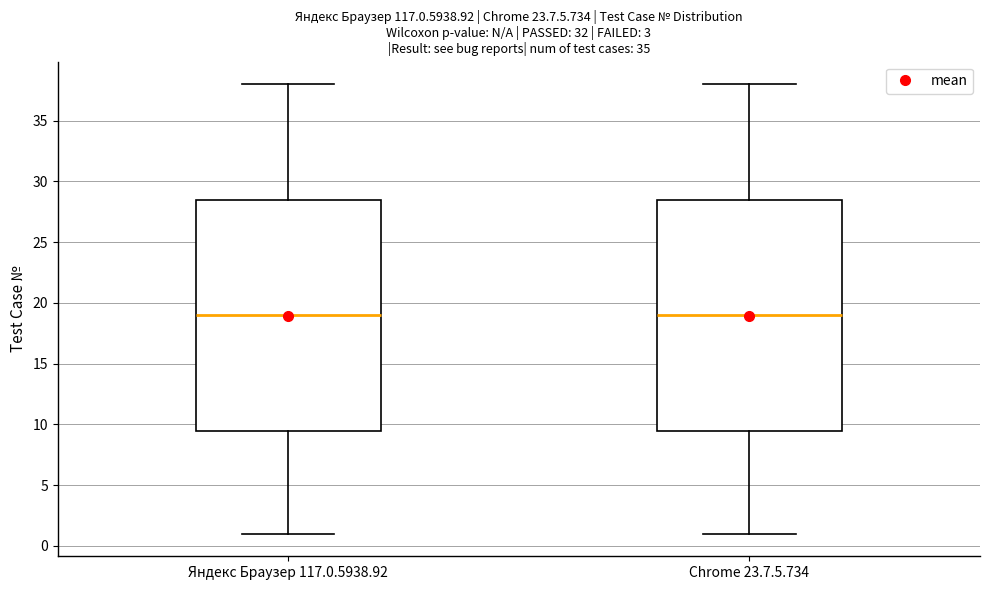

Reading left to right, transcribe this box plot: for each box, give where its median line is, the range the box spans, and where its two whiskers end, as read against the y-axis. The values are not printed on the chart, so give them approximately, as read against the axis.

Яндекс Браузер 117.0.5938.92: median 19.0, box 9.5 to 28.5, whiskers 1.0 to 38.0
Chrome 23.7.5.734: median 19.0, box 9.5 to 28.5, whiskers 1.0 to 38.0